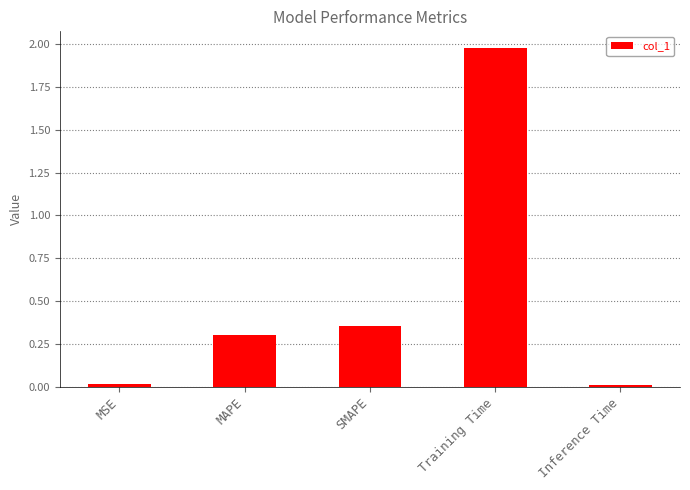

The chart shows a value of 0.0 at Inference Time. True or false?

True